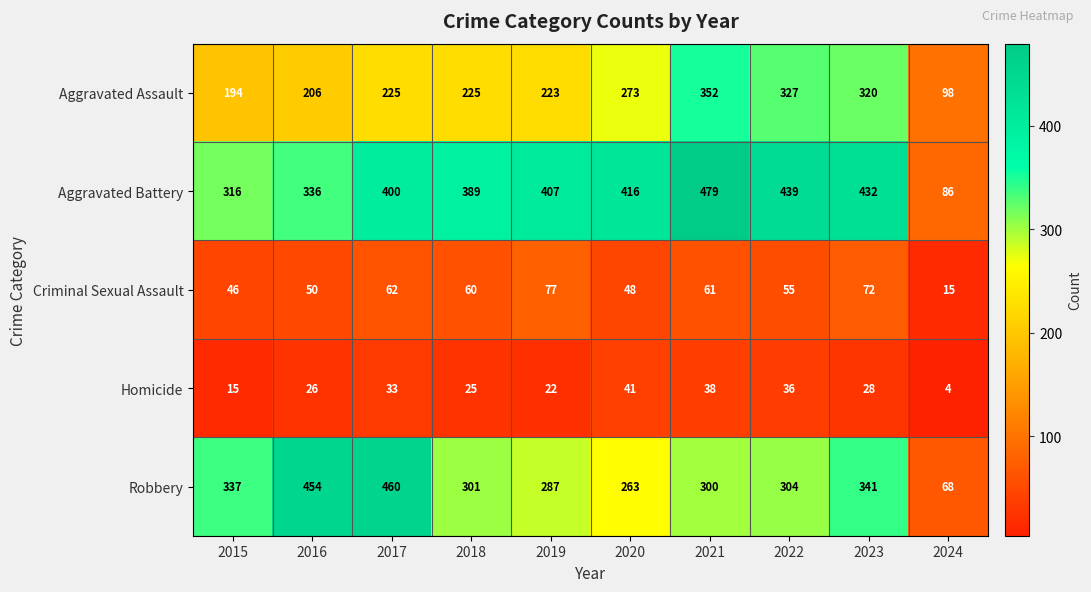

What is the difference between the Aggravated Battery values at 2018 and 2016?

53